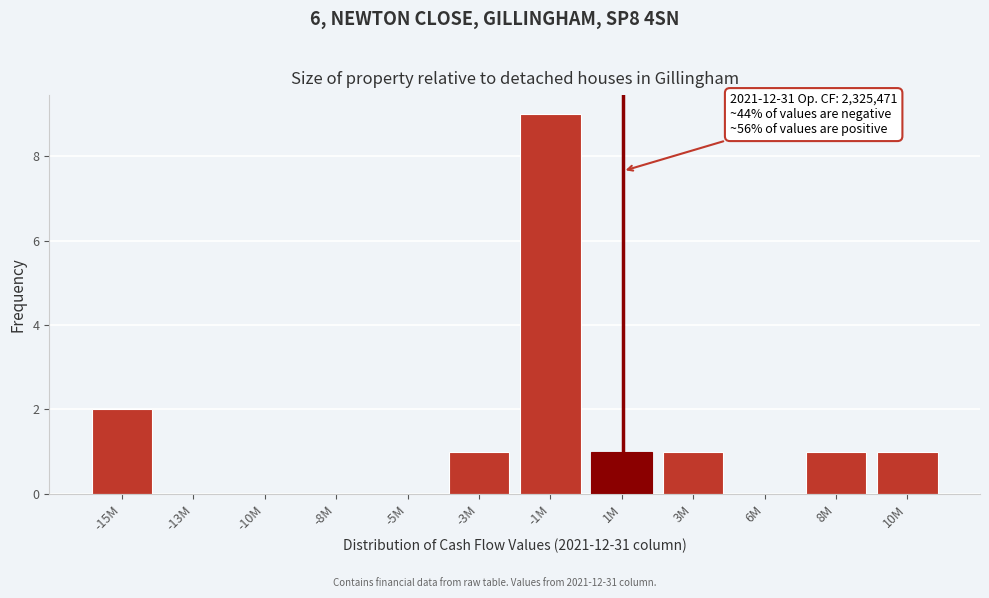

Reading left to right, extract all data points from this chart.

-15M=2	-13M=0	-10M=0	-8M=0	-5M=0	-3M=1	-1M=9	1M=1	3M=1	6M=0	8M=1	10M=1